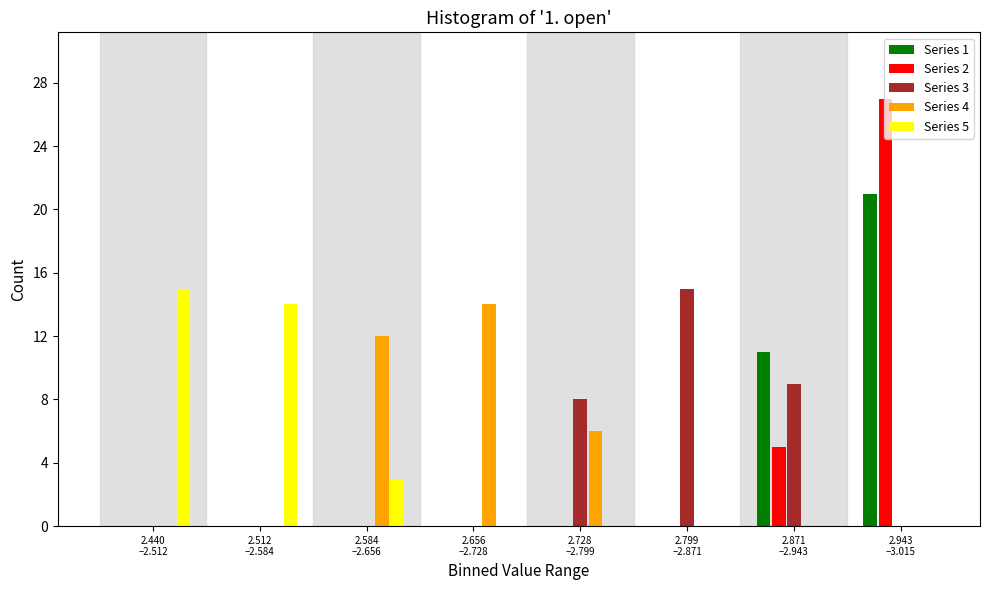

What is the sum of all Series 1 values?

32